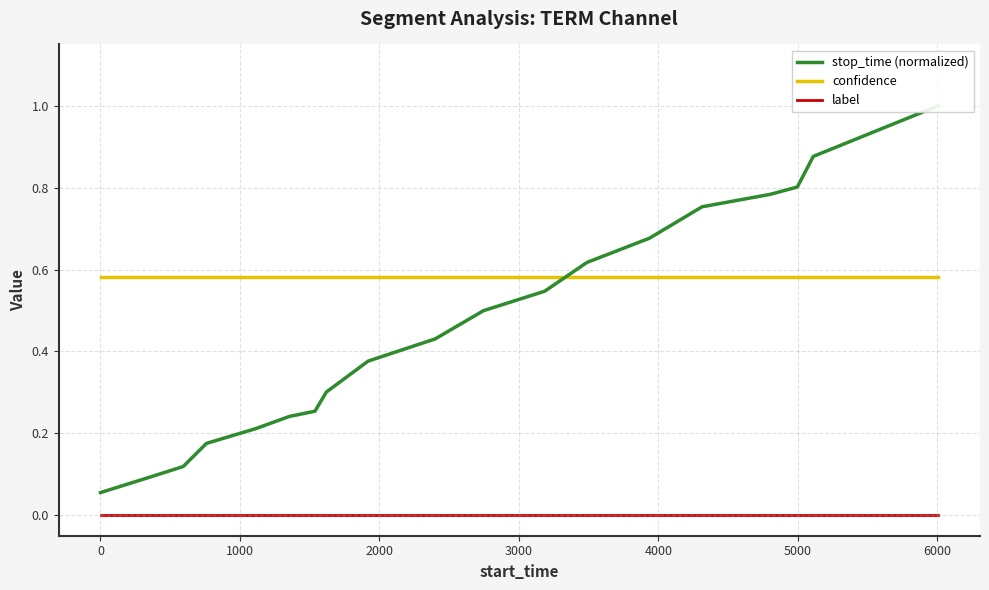

List the series in order of their peak value, highest first.

stop_time (normalized), confidence, label